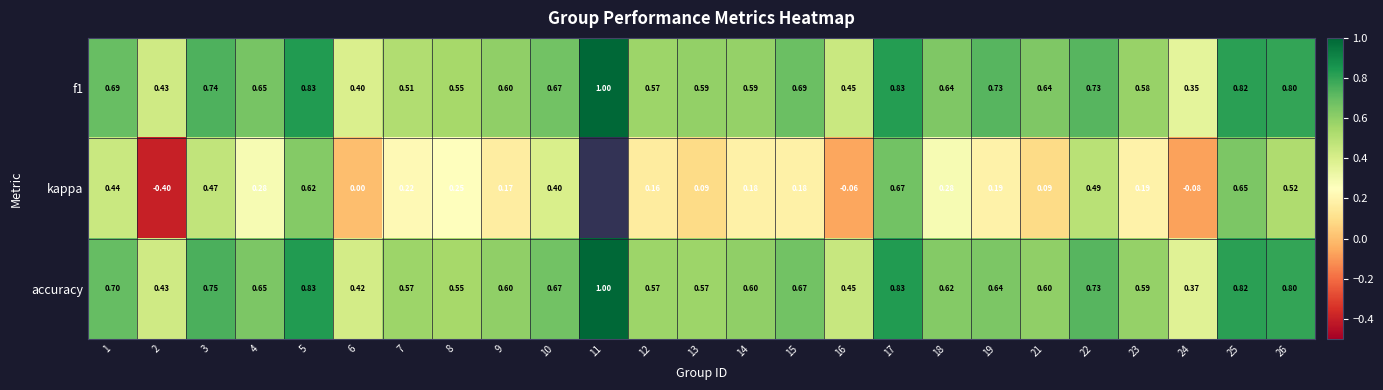

At which label does f1 reach its minimum?

24